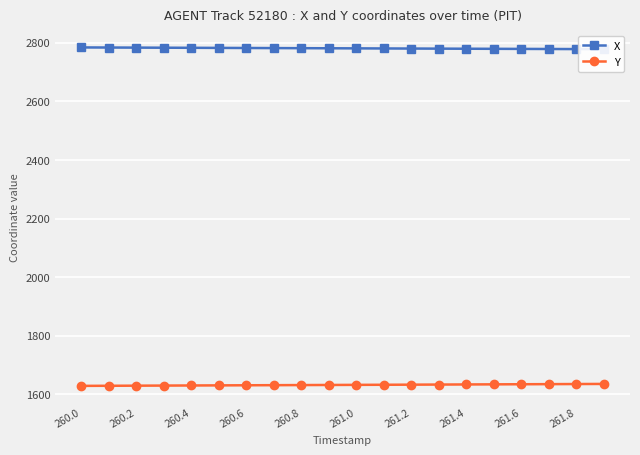

The Y series shows 1631.4 at 260.6. True or false?

True